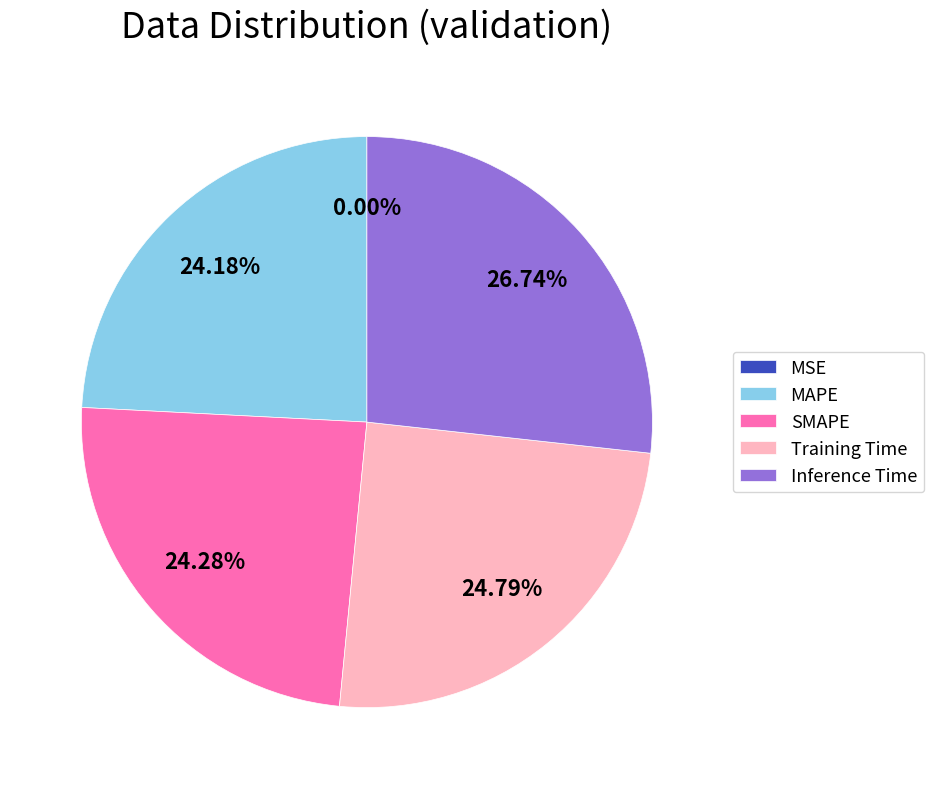

Is there a majority slice in this chart?

No